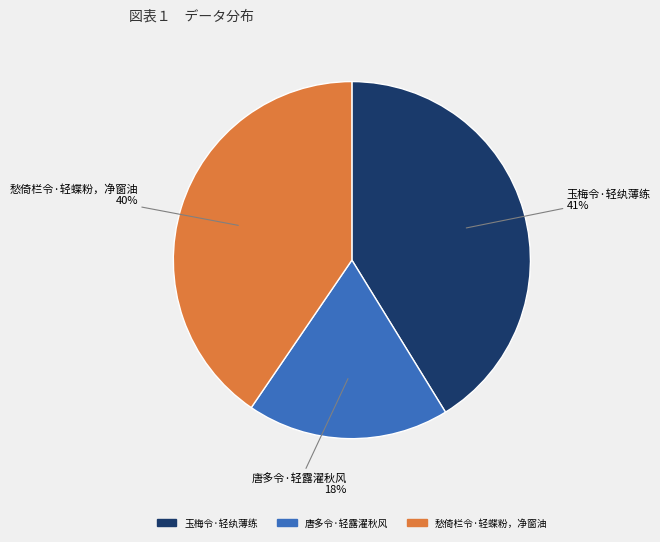

What percentage is the 玉梅令·轻纨薄练 slice, to the nearest percent?

41%